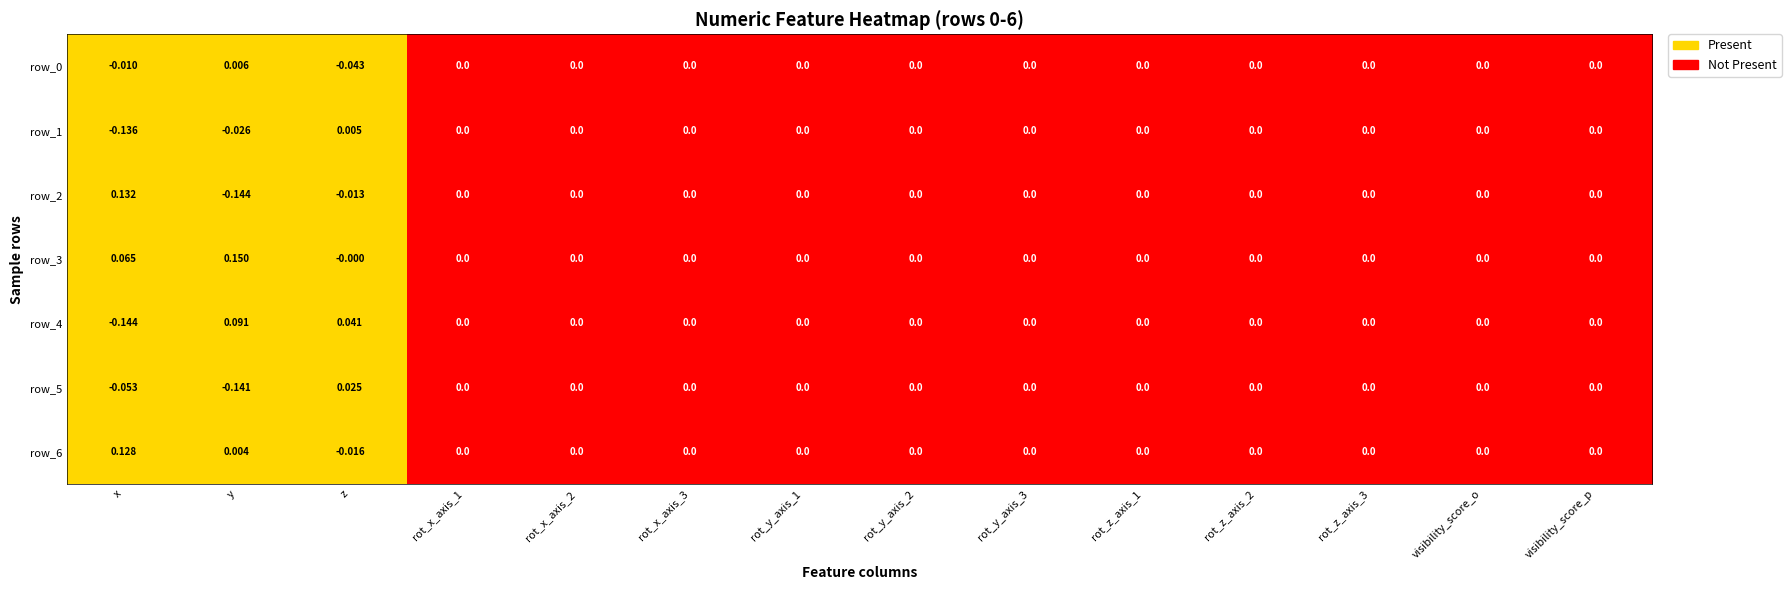

Is the value of row_6 at rot_y_axis_3 greater than the value of row_1 at z?

No